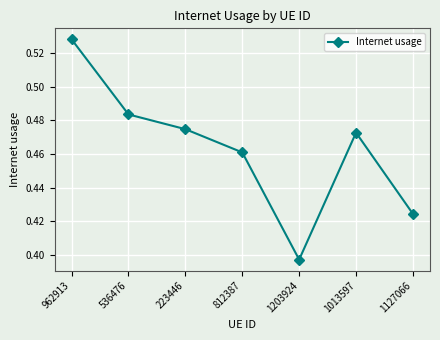

At which category does the chart reach its peak across all series?

962913